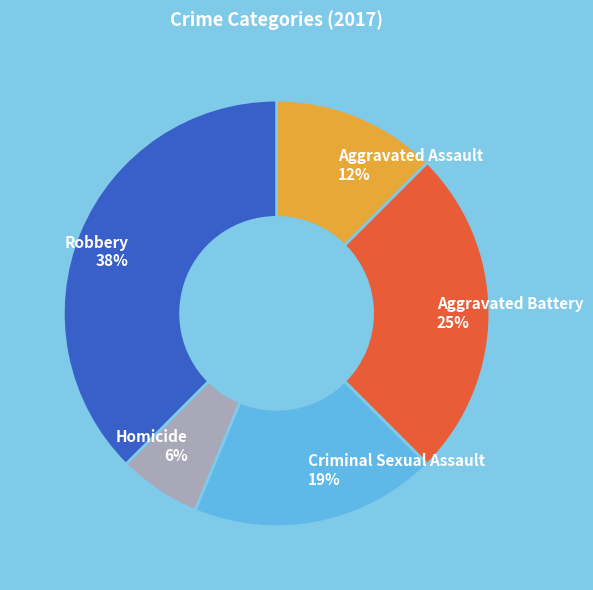

What percentage is the Criminal Sexual Assault slice, to the nearest percent?

19%